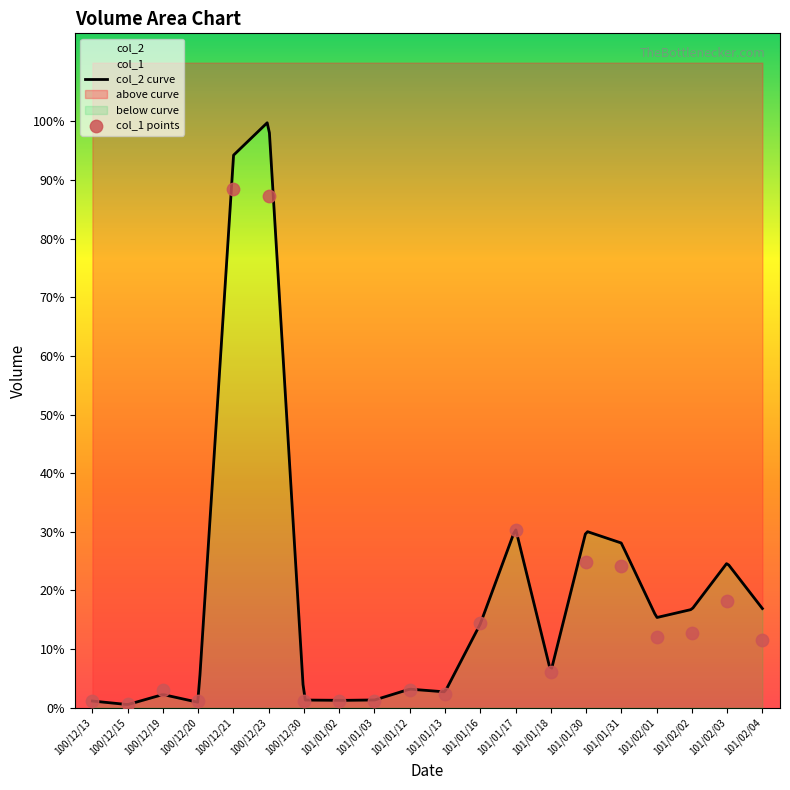

What is the change in value from 100/12/30 to 101/01/12?

+3000